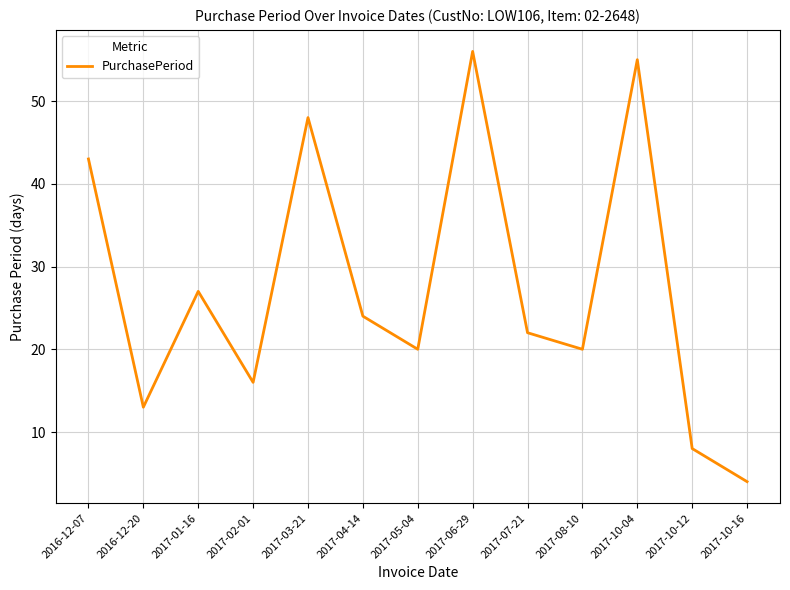

What is the sum of all values?

356